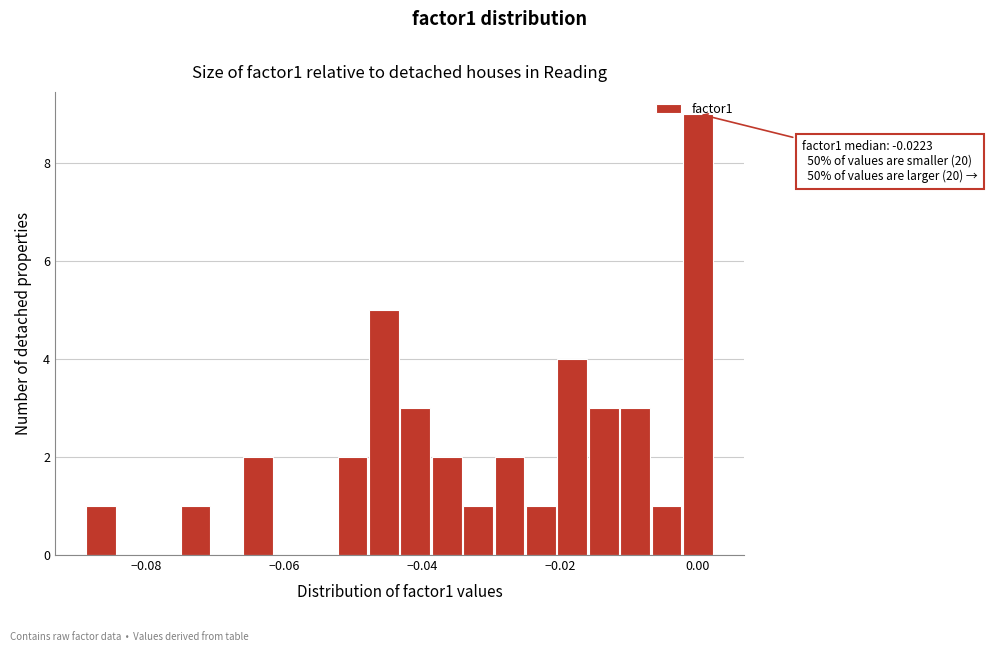

Around what value on the x-axis is the tallest bar? Give the approximate position of its centre, as read against the axis.

0.000